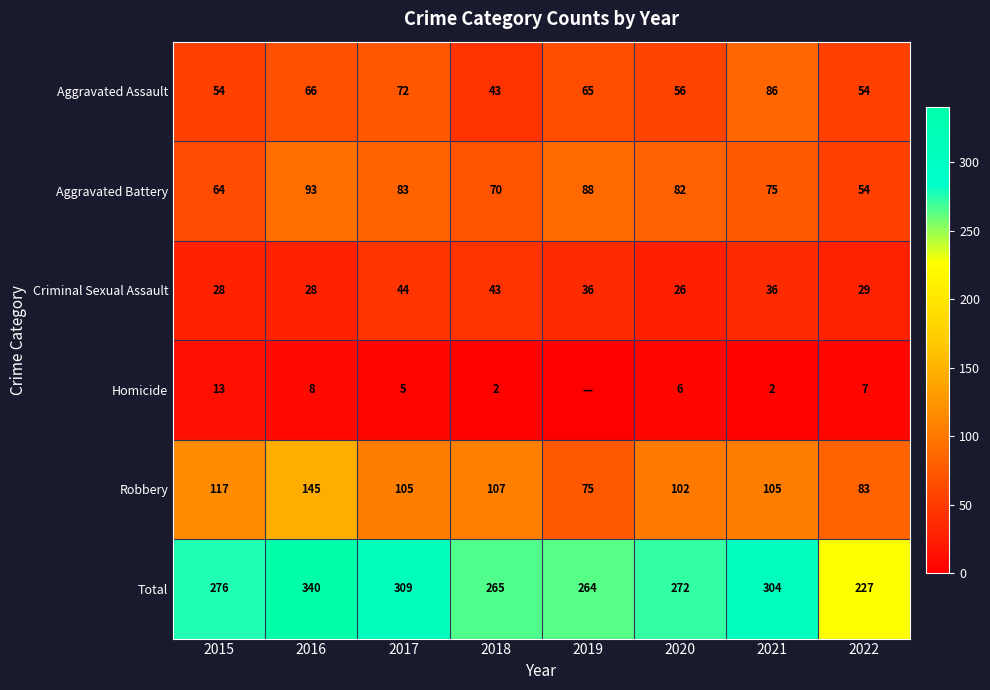

At which label does Criminal Sexual Assault first exceed 36?

2017